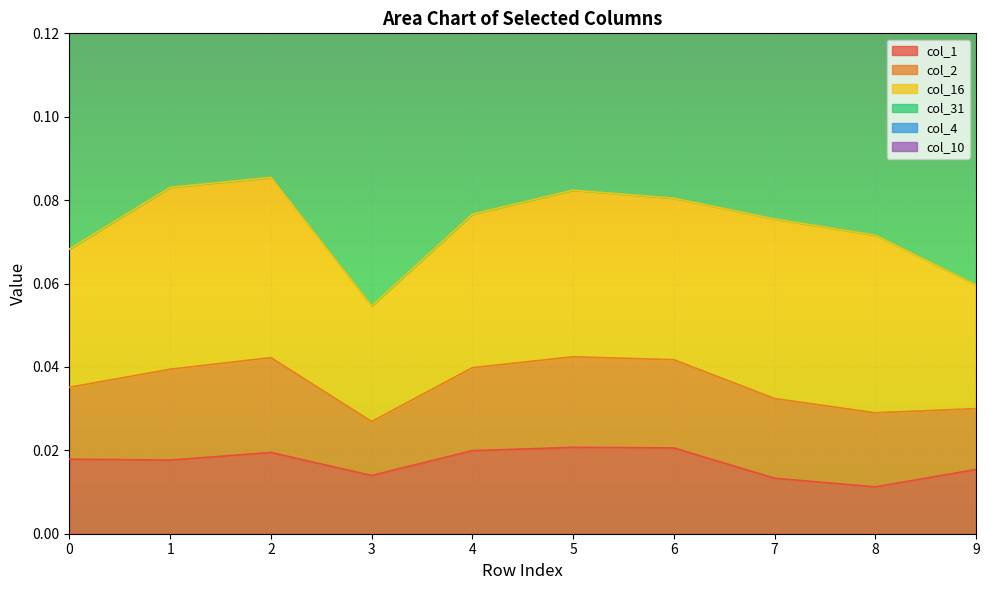

What is the maximum value for col_4?

0.2